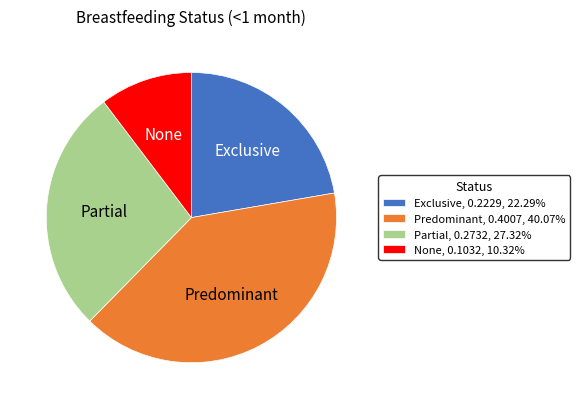

Is there any slice that represents more than half of the pie?

No